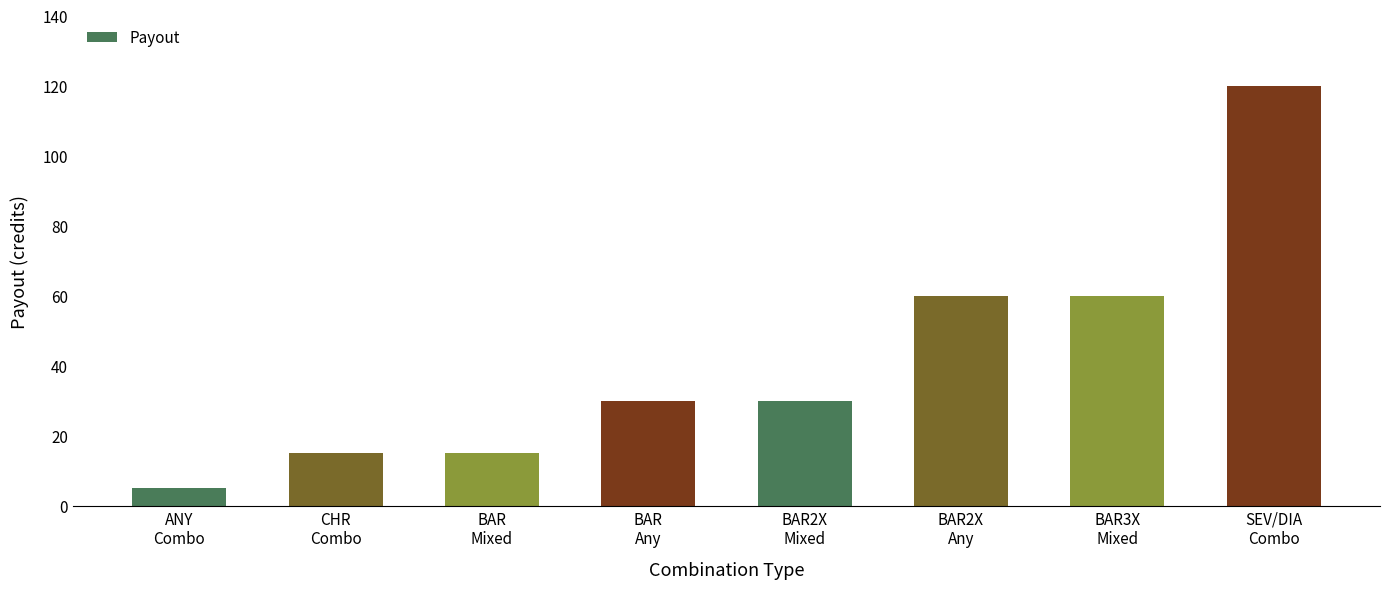

Reading left to right, what are all the values shown in this chart?

ANY
Combo=5	CHR
Combo=15	BAR
Mixed=15	BAR
Any=30	BAR2X
Mixed=30	BAR2X
Any=60	BAR3X
Mixed=60	SEV/DIA
Combo=120